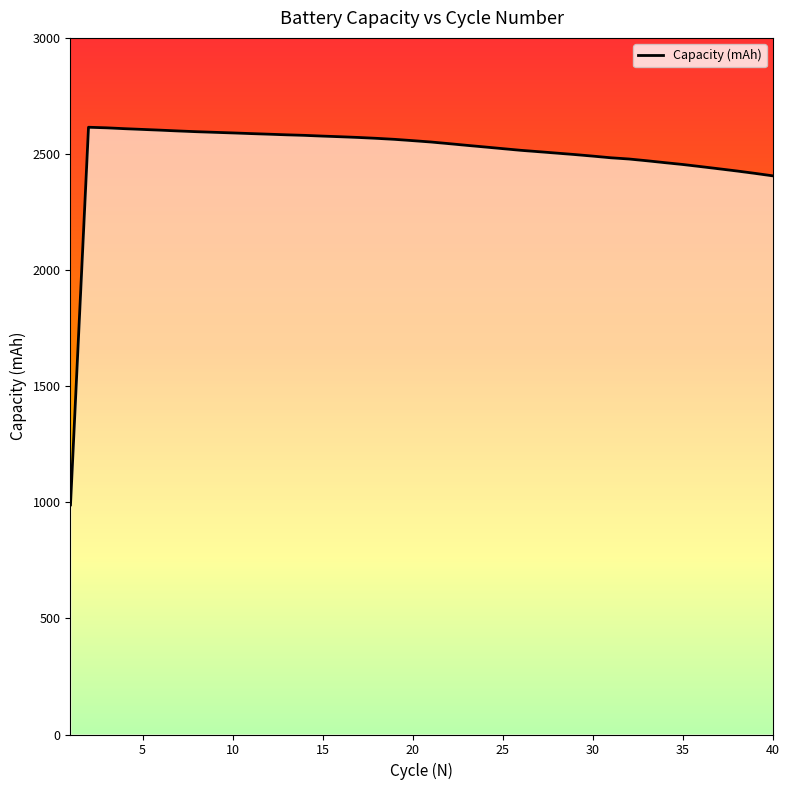

What is the difference between the maximum and minimum values?

1626.4